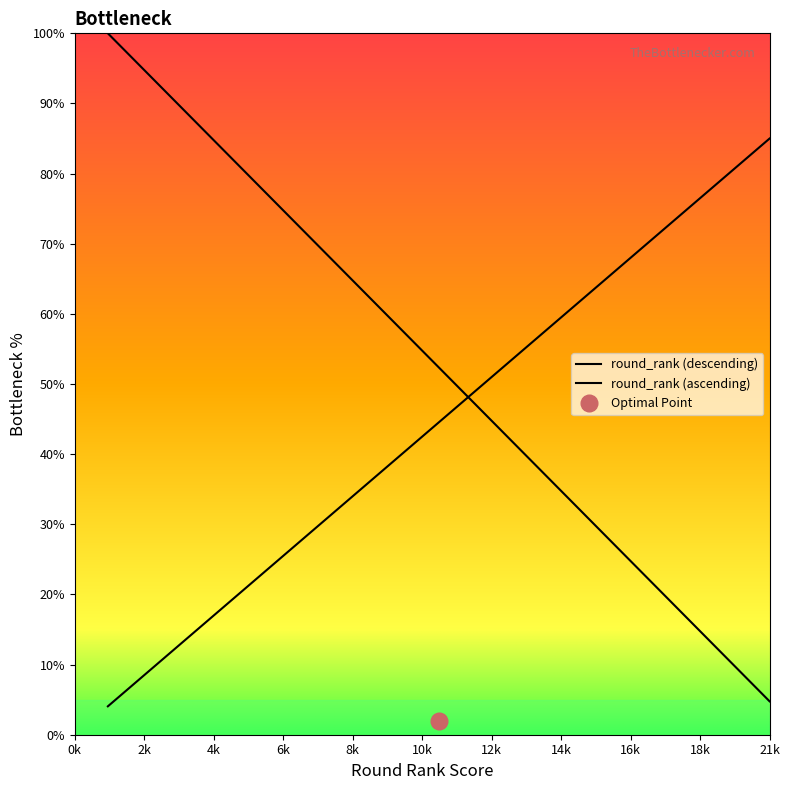

Which has a higher value, 10 or 4?

4